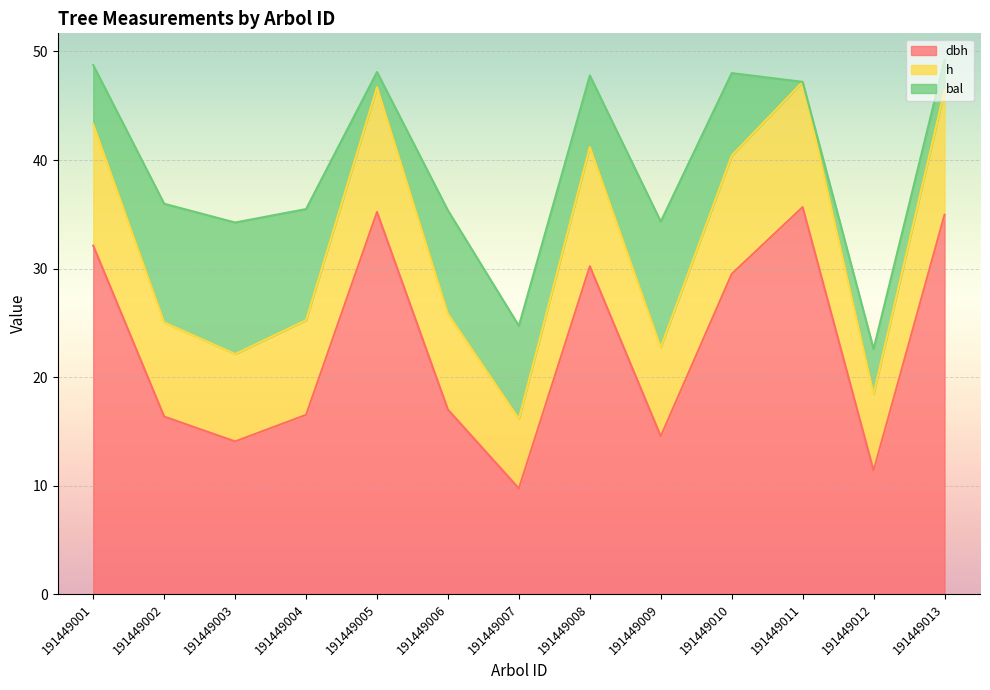

What is the total value across all series at 191449011?

47.2